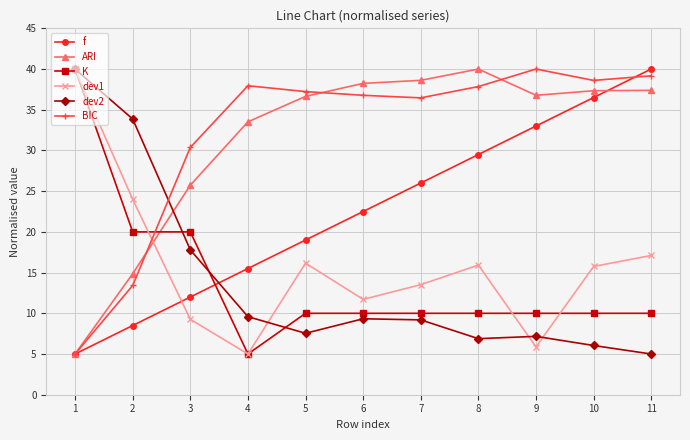

At 3, list the series in order from largest to smallest.

BIC, ARI, K, dev2, f, dev1